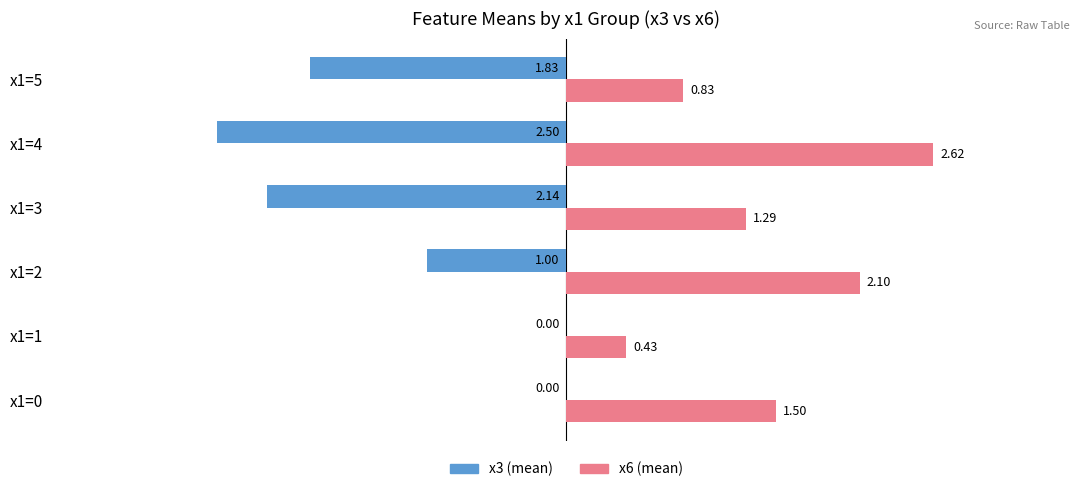

Which series changed the most between x1=0 and x1=1?

x6 (mean)